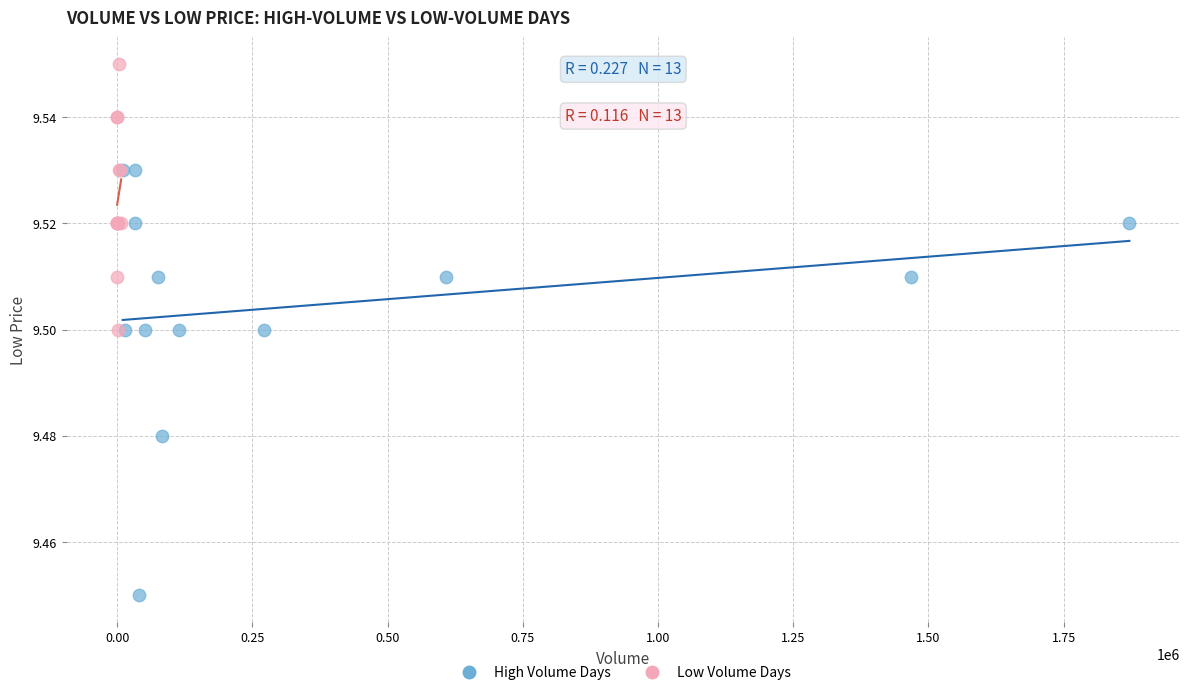

Which series contains the lowest Y value?

High Volume Days